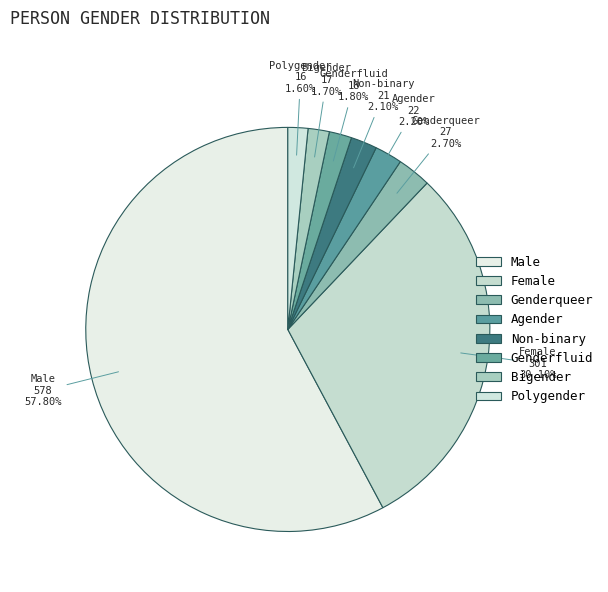

How many slices are in this pie chart?

8